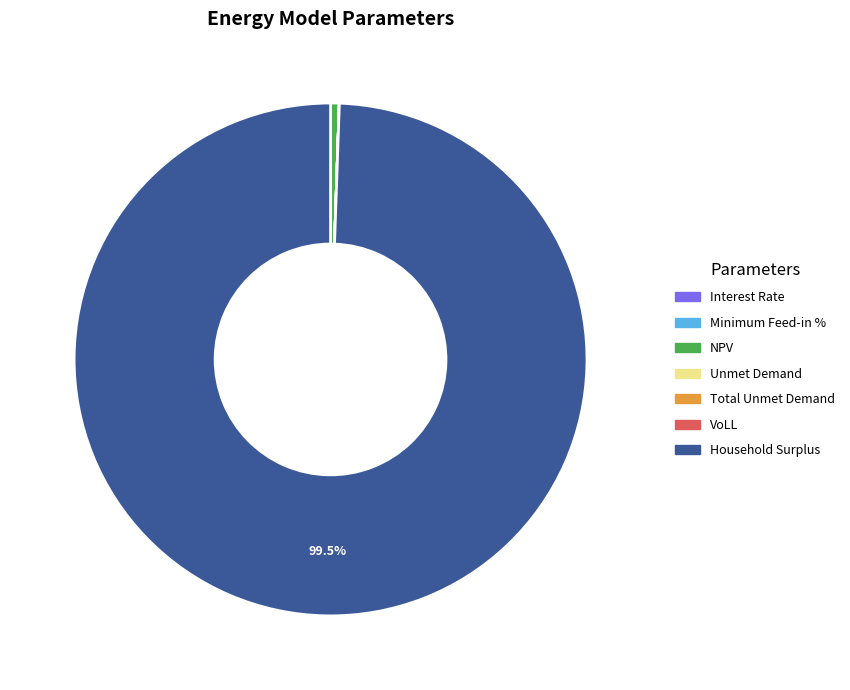

What is the majority slice?

Household Surplus